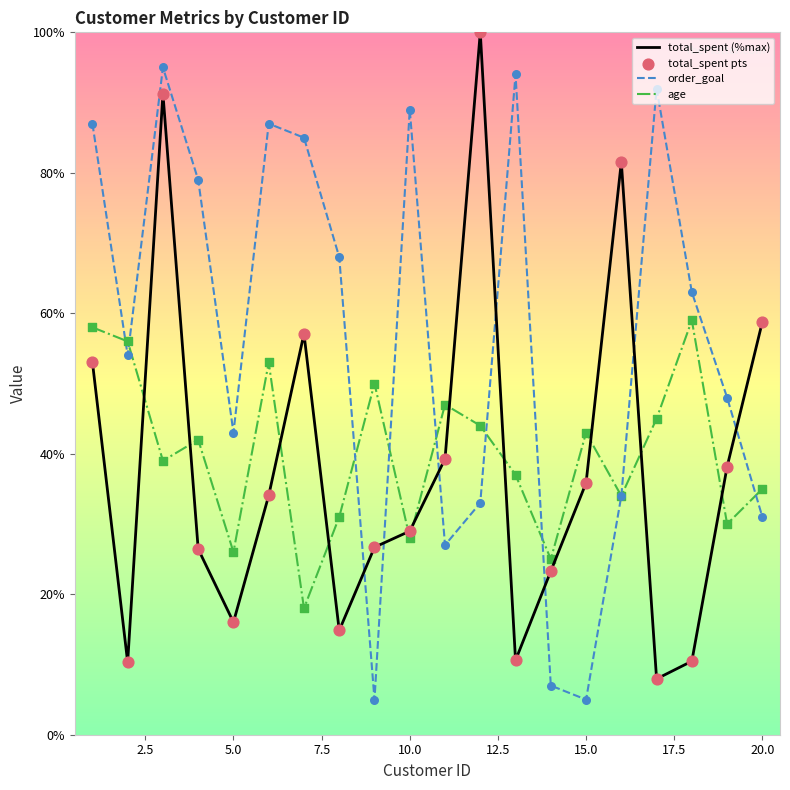

Which series has the largest total across all categories?

order_goal